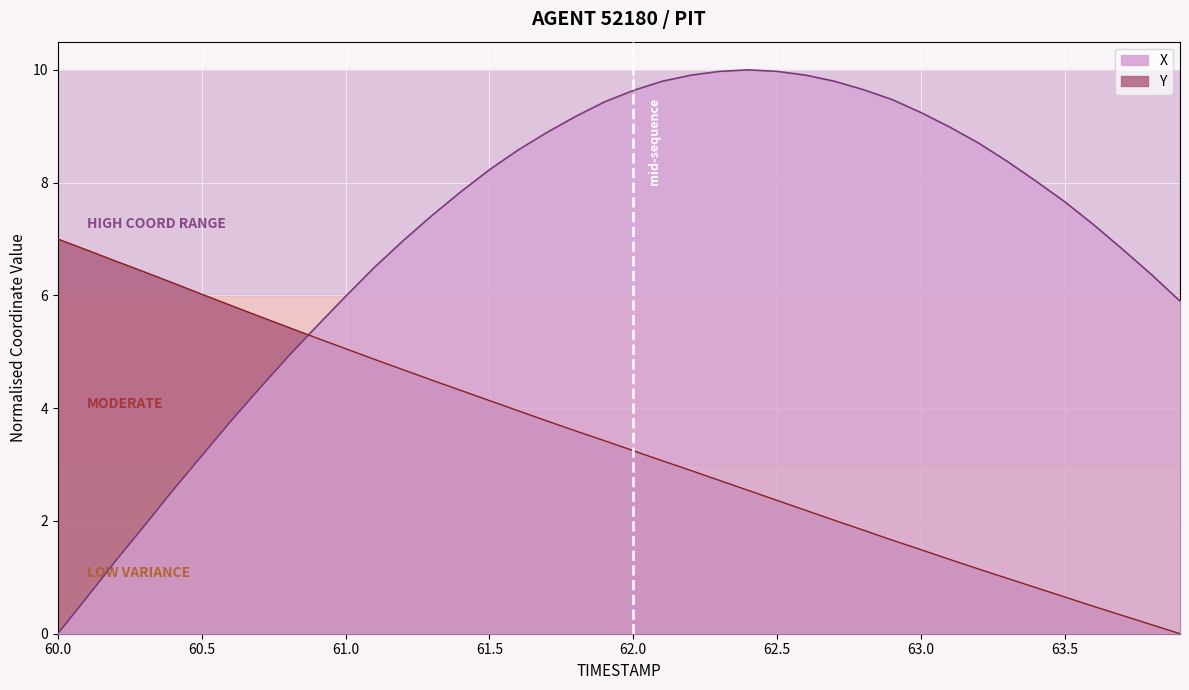

How many lines are shown in the chart?

2